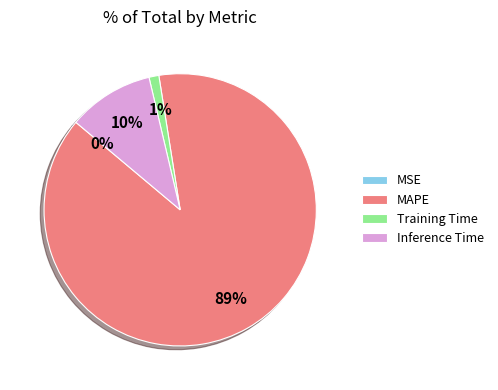

Is there a majority slice in this chart?

Yes